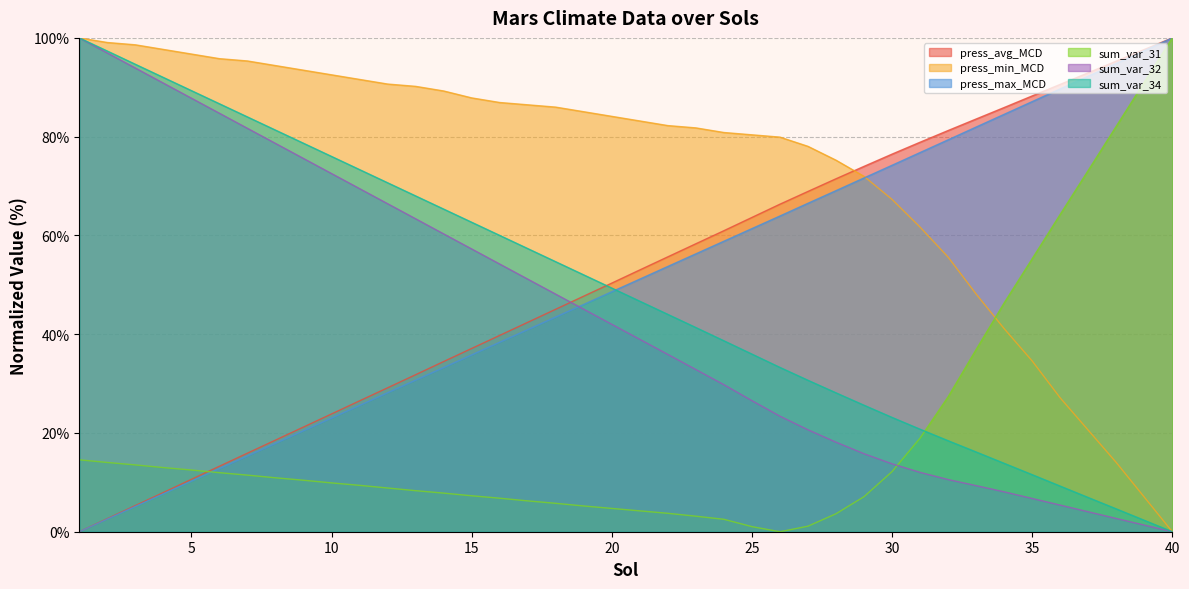

What is the greatest value displayed?

100.0